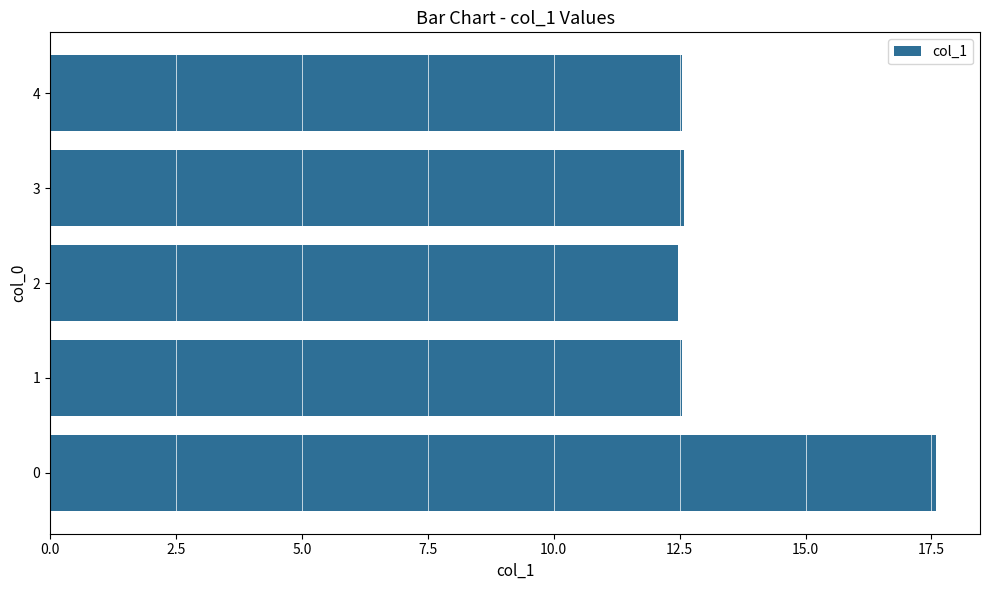

True or false: the data shows 25.7 at 0.

False